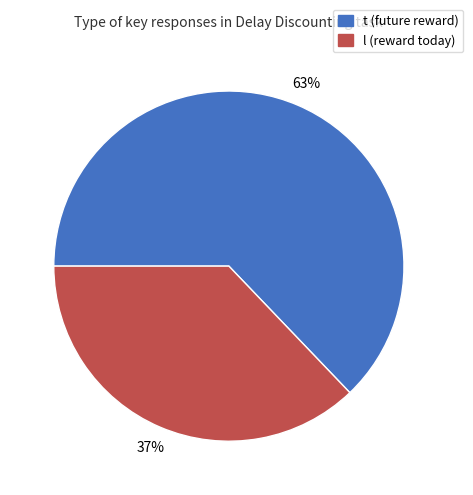

Do l (reward today) and t (future reward) together represent more than half of the pie?

Yes